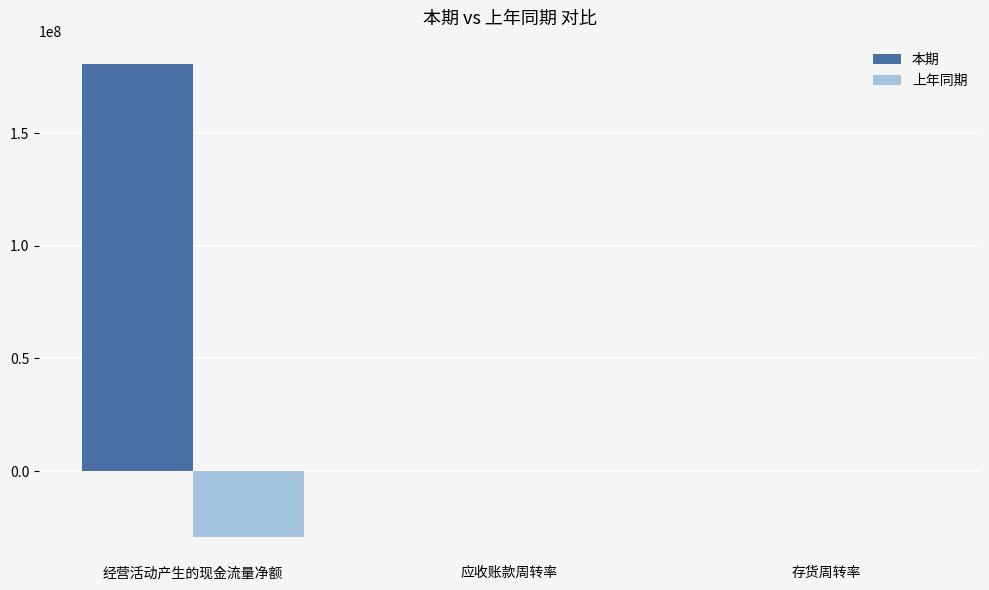

True or false: 本期 has a value of 7.3 at 存货周转率.

True